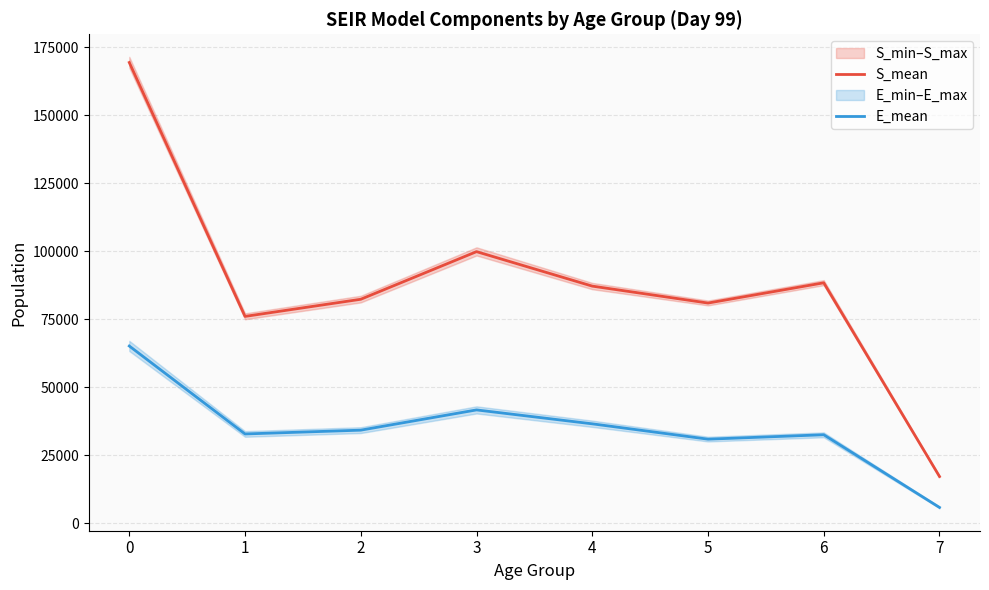

Which category has the lowest value across all series?

7